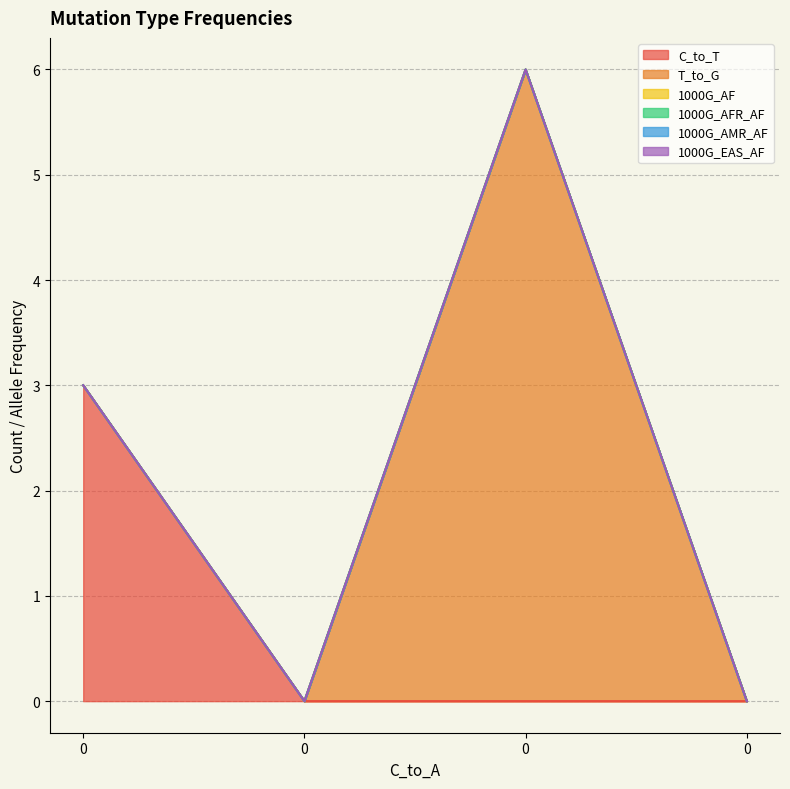

Count the number of categories in the chart.

4